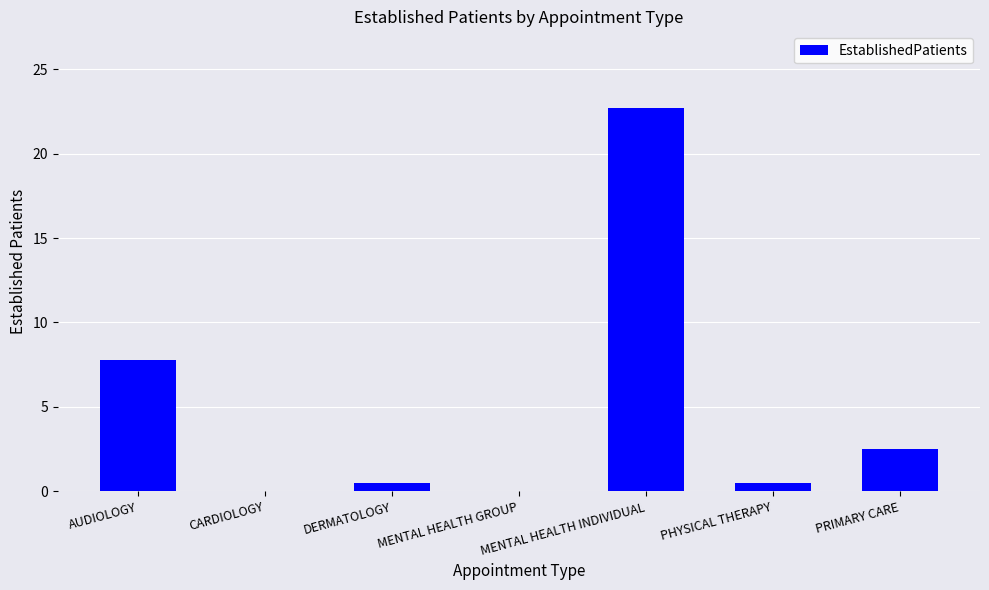

What is the sum of all values?

34.0